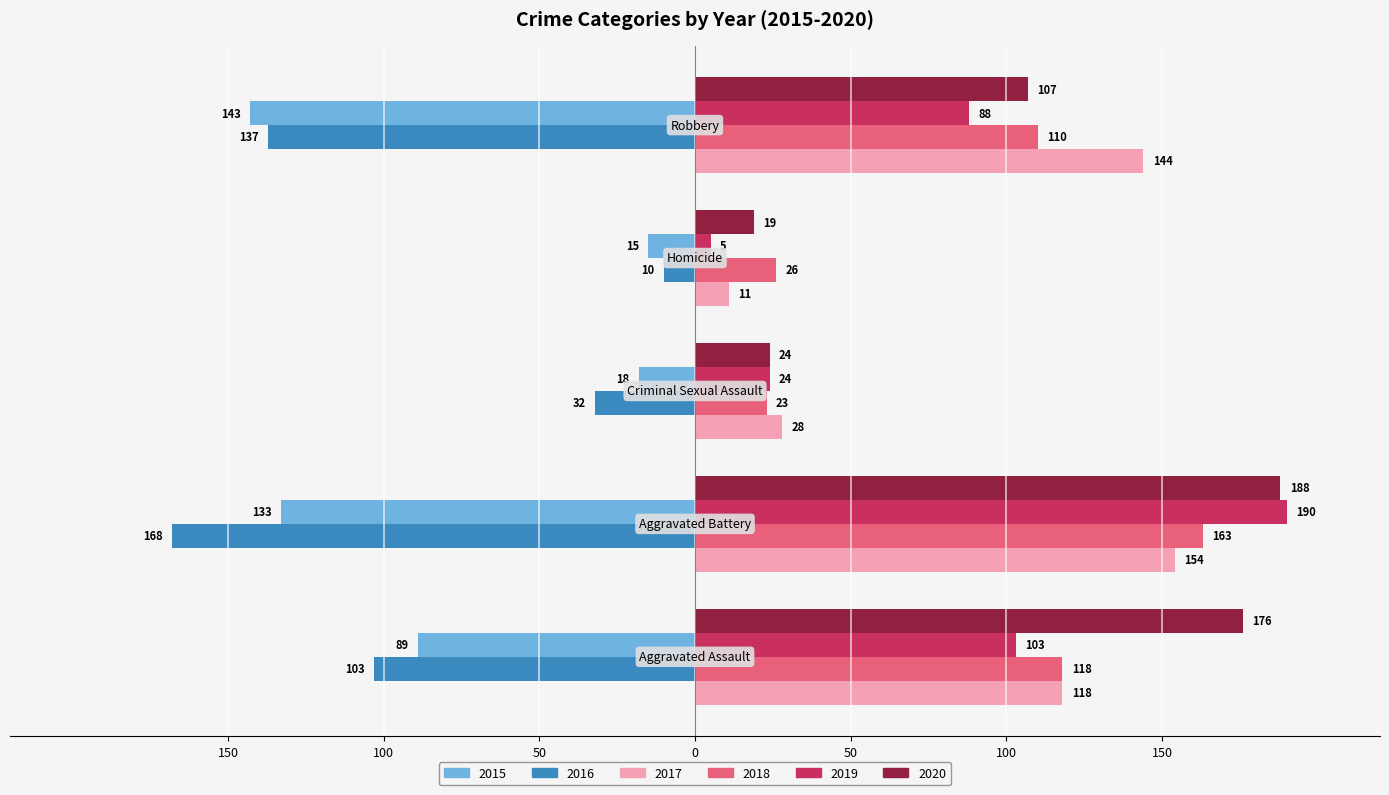

What position from the left is Robbery?

5